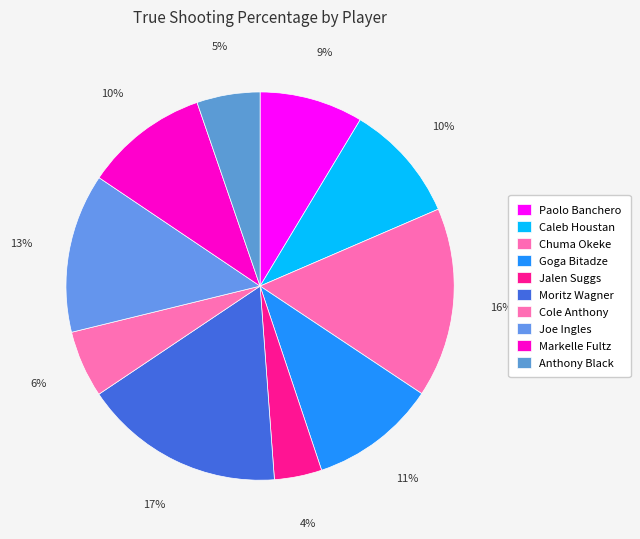

Count the number of slices in the pie.

10